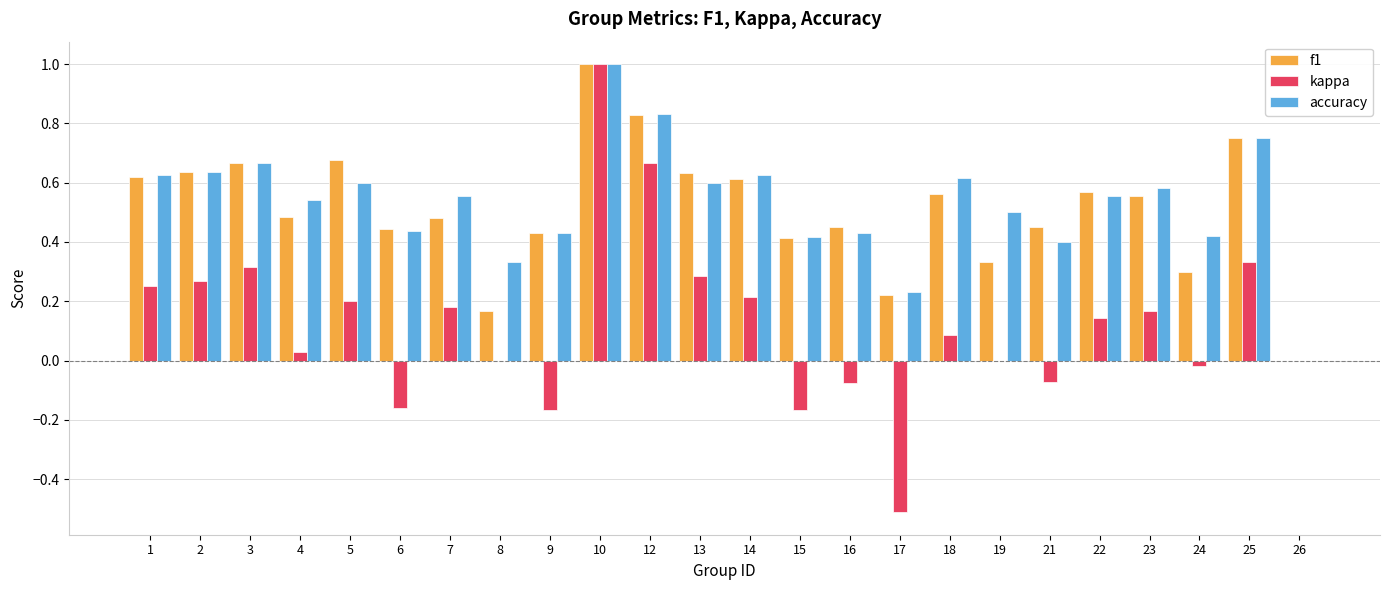

What is the sum of all f1 values?

12.3